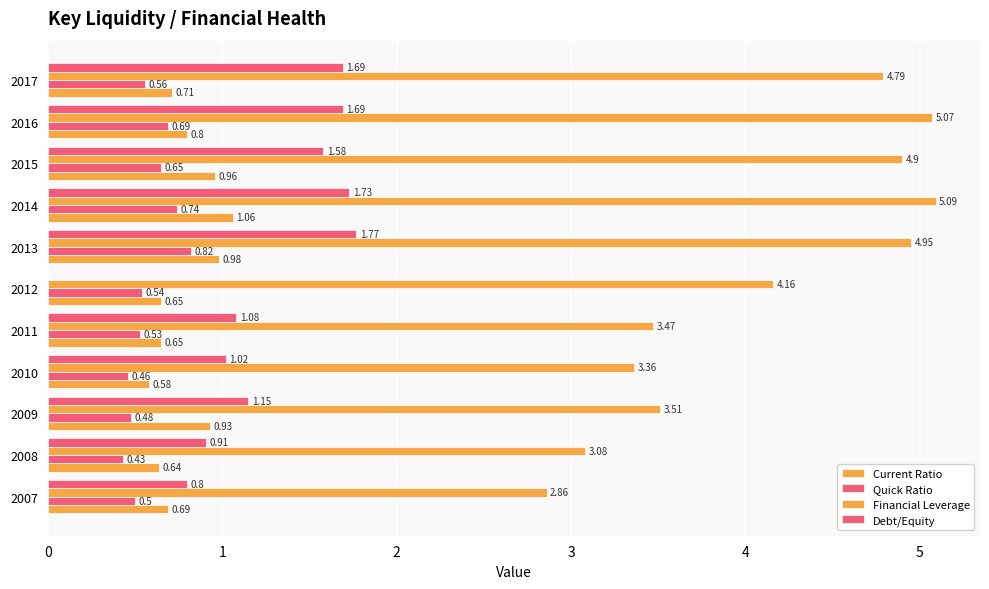

Reading right to left, transcribe all the data shown in this chart.

Current Ratio: 0.7	0.8	1.0	1.1	1.0	0.7	0.7	0.6	0.9	0.6	0.7
Quick Ratio: 0.6	0.7	0.7	0.7	0.8	0.5	0.5	0.5	0.5	0.4	0.5
Financial Leverage: 4.8	5.1	4.9	5.1	5.0	4.2	3.5	3.4	3.5	3.1	2.9
Debt/Equity: 1.7	1.7	1.6	1.7	1.8	0.0	1.1	1.0	1.1	0.9	0.8